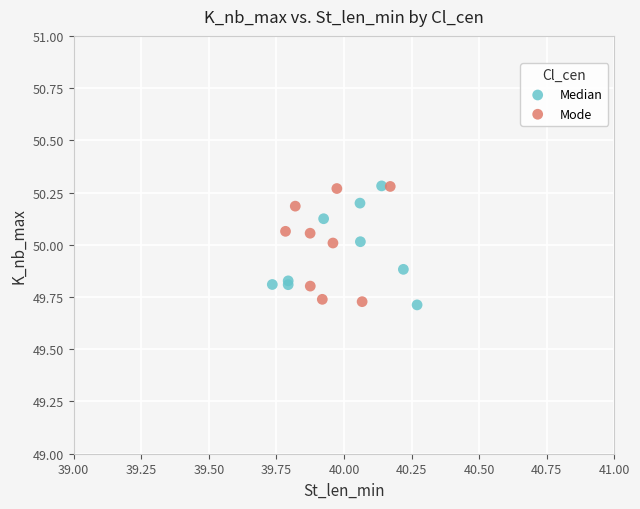

What are all the series names shown in the legend?

Median, Mode